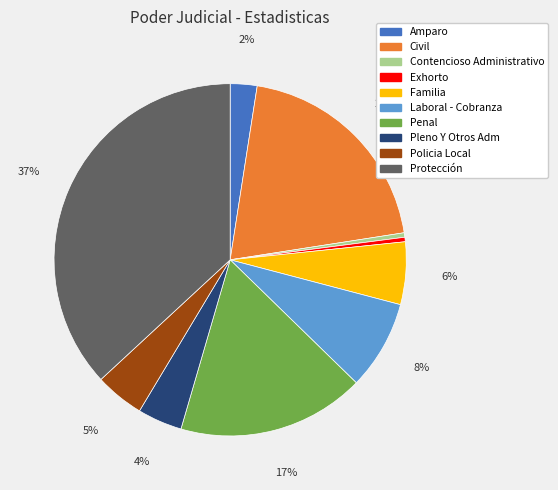

Which has a higher value, Laboral - Cobranza or Exhorto?

Laboral - Cobranza